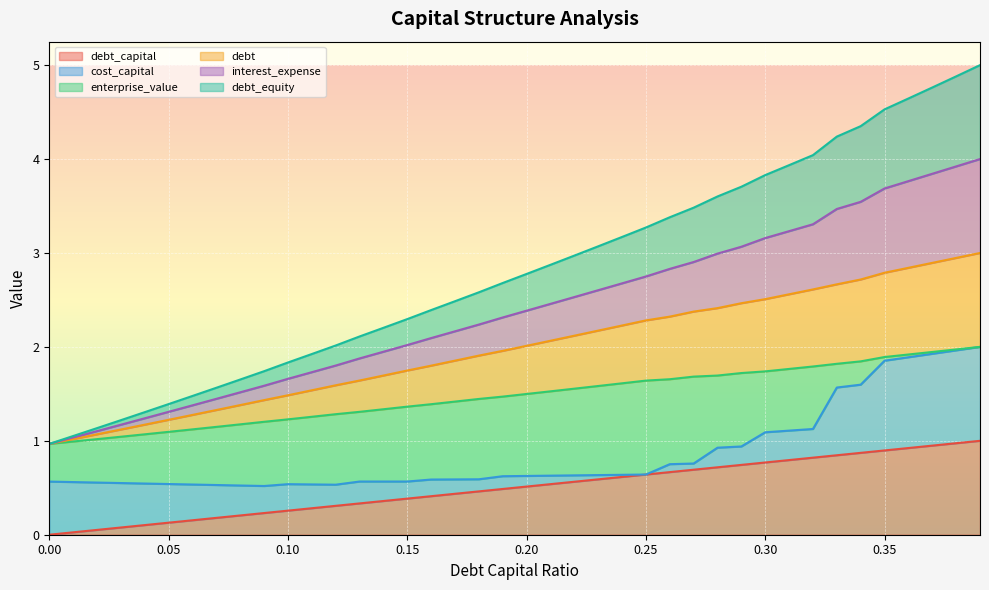

At which category is the sum across all series the highest?

0.39